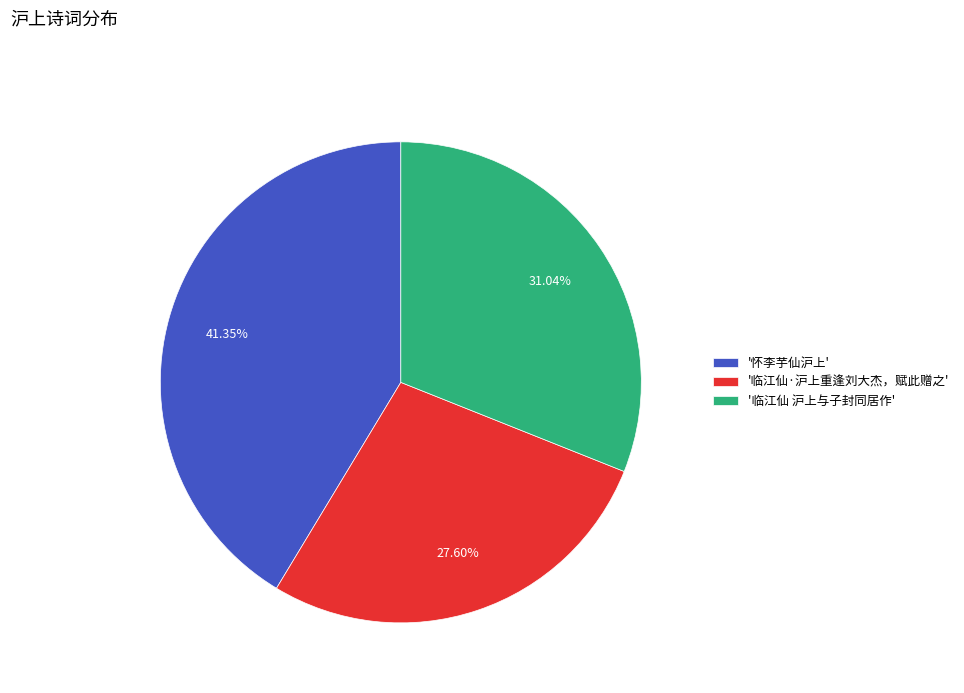

Does any single category account for the majority?

No